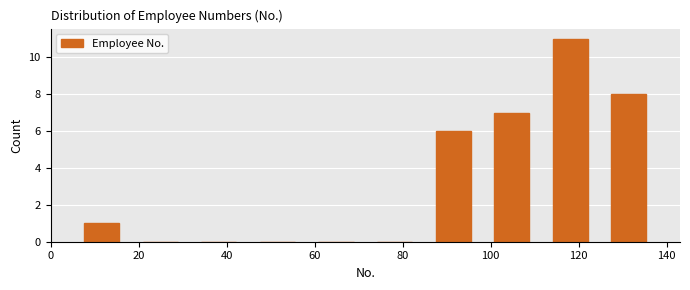

How tall is the bar that spans 124 to 138 on the x-axis? Neither the bar edges nor the heights are printed on the chart, so give them approximately, as read against the axes.

8